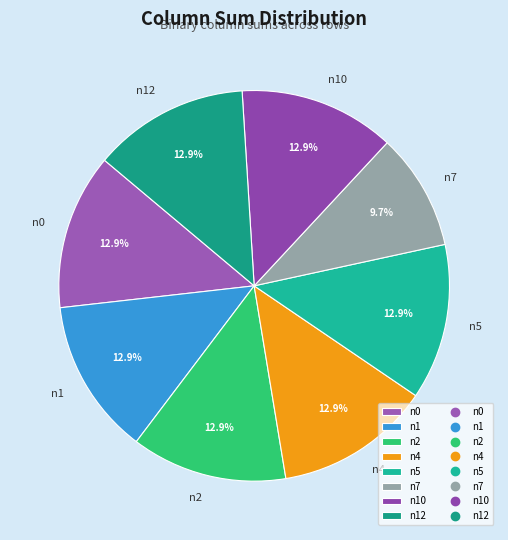

Which category has the smallest portion of the pie?

n7